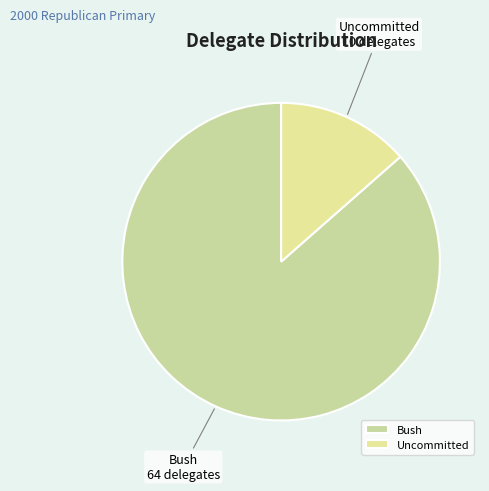

Which category has the smallest portion of the pie?

Uncommitted